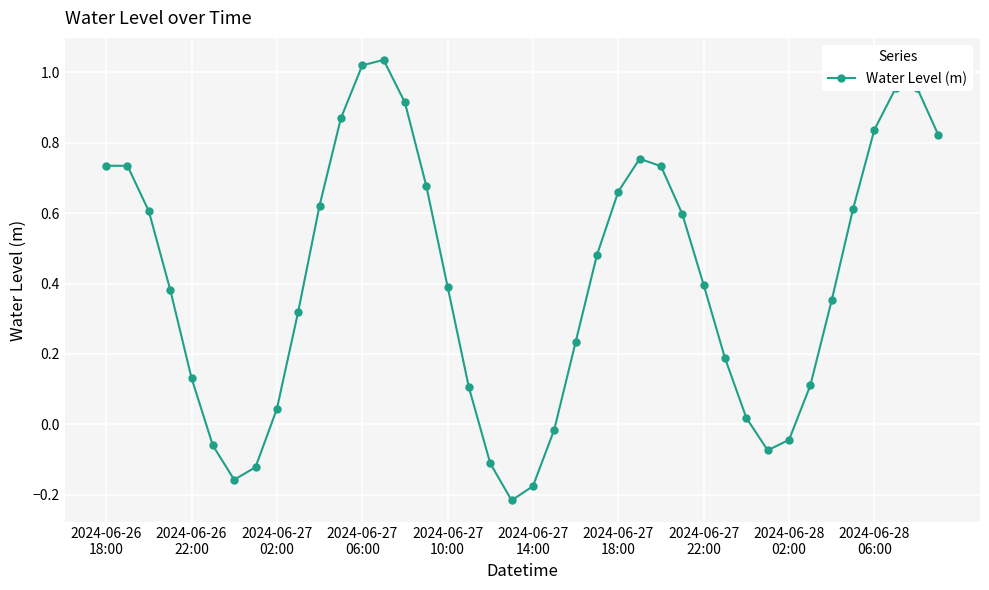

What is the sum of all values?

16.3